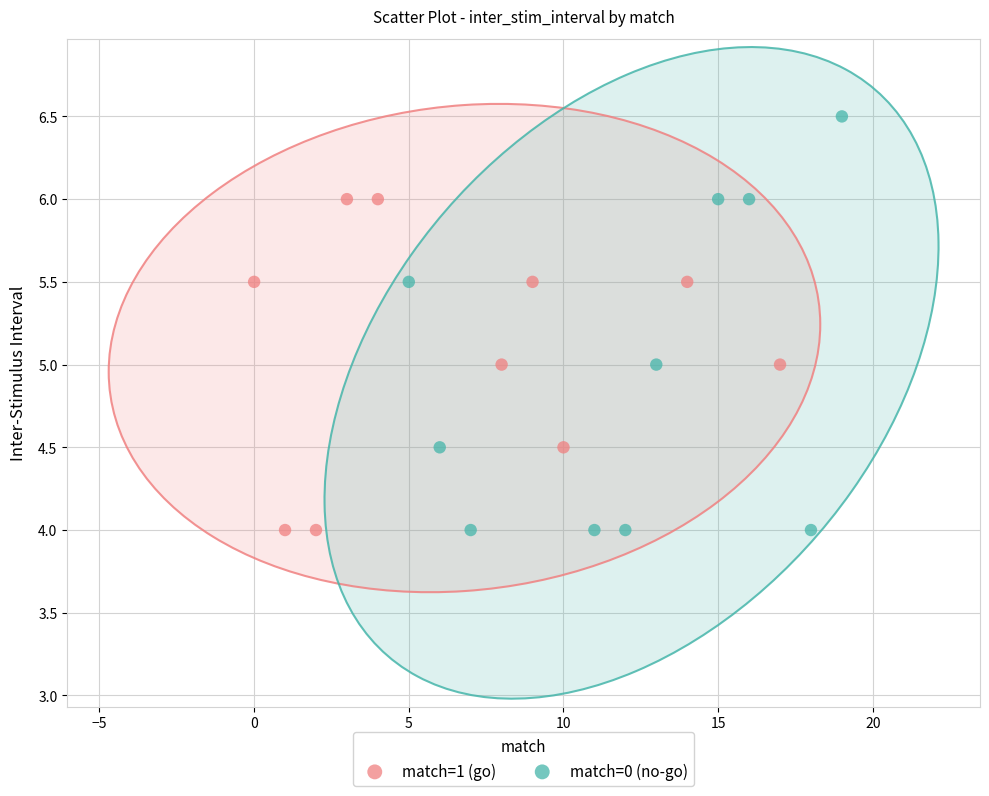

Which series contains the highest Y value?

match=0 (no-go)